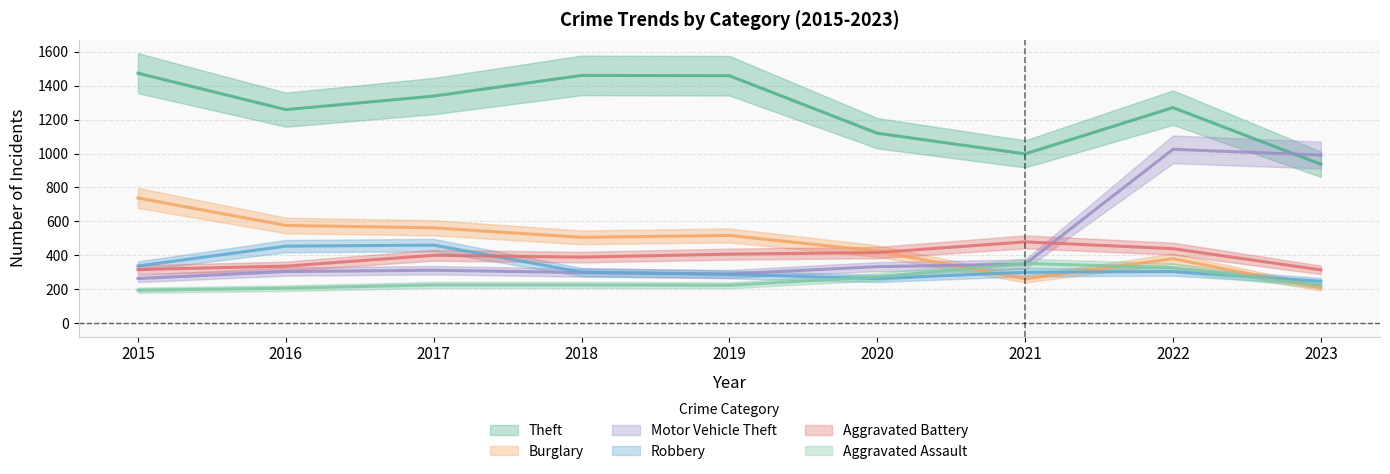

List the labels in order of Burglary value, smallest first.

2023, 2021, 2022, 2020, 2018, 2019, 2017, 2016, 2015